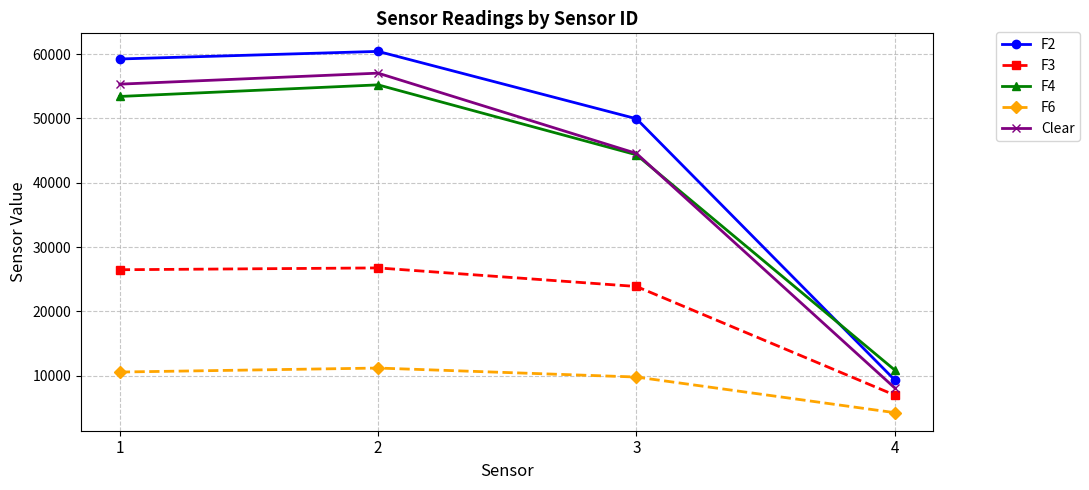

How many data points in F2 are less than 59238?

2